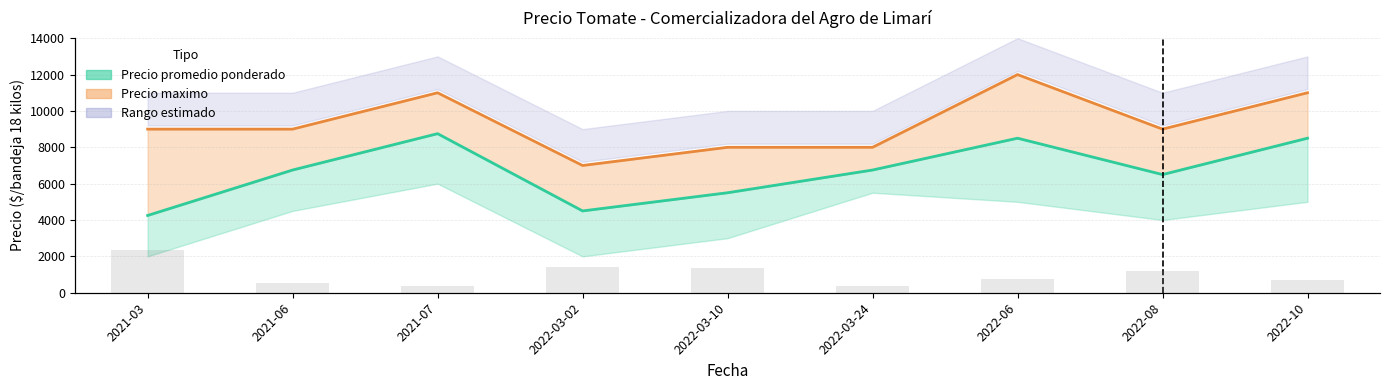

Reading left to right, extract all data points from this chart.

Precio promedio ponderado: 4250	6750	8750	4500	5500	6750	8500	6500	8500
Precio maximo line: 9000	9000	11000	7000	8000	8000	12000	9000	11000